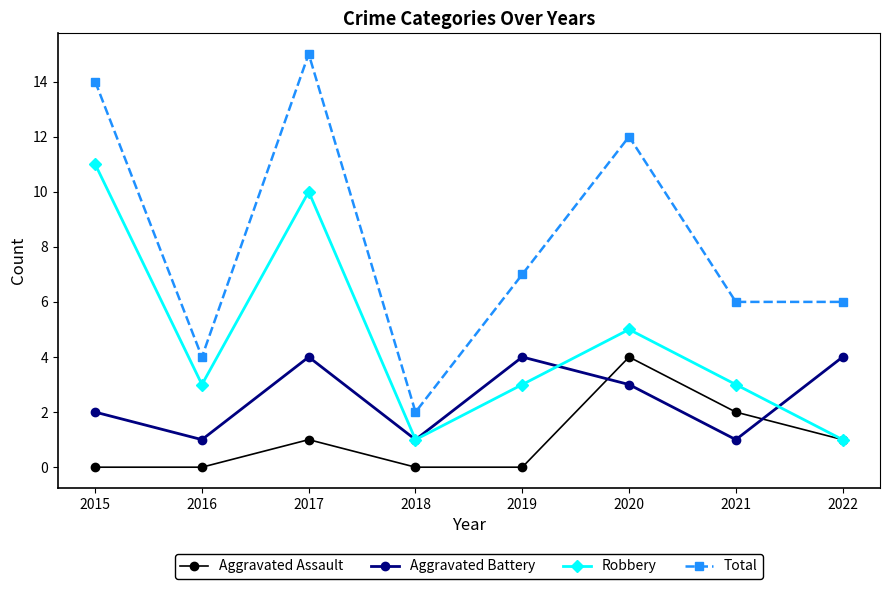

True or false: Robbery has more than 2 interior local peaks.

False